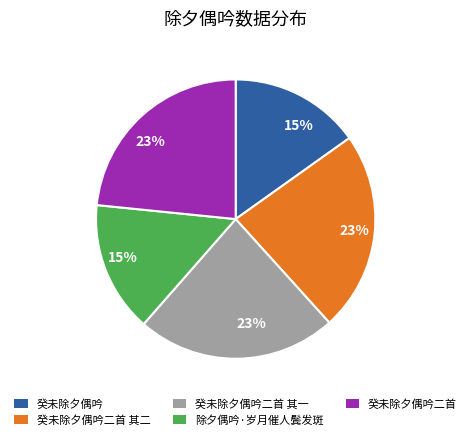

Is there a majority slice in this chart?

No